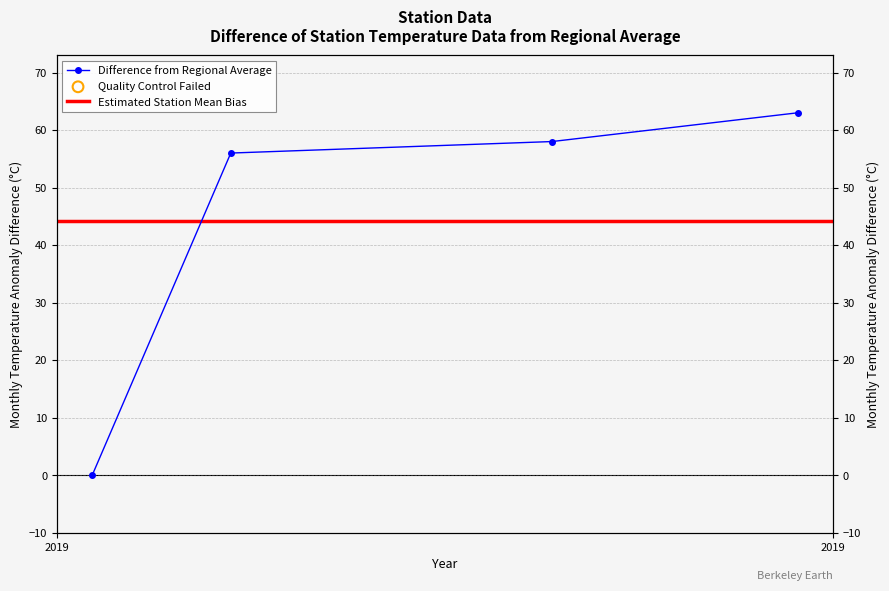

What is the ratio of the value at 1561583416 to the value at 1566915142?

0.9